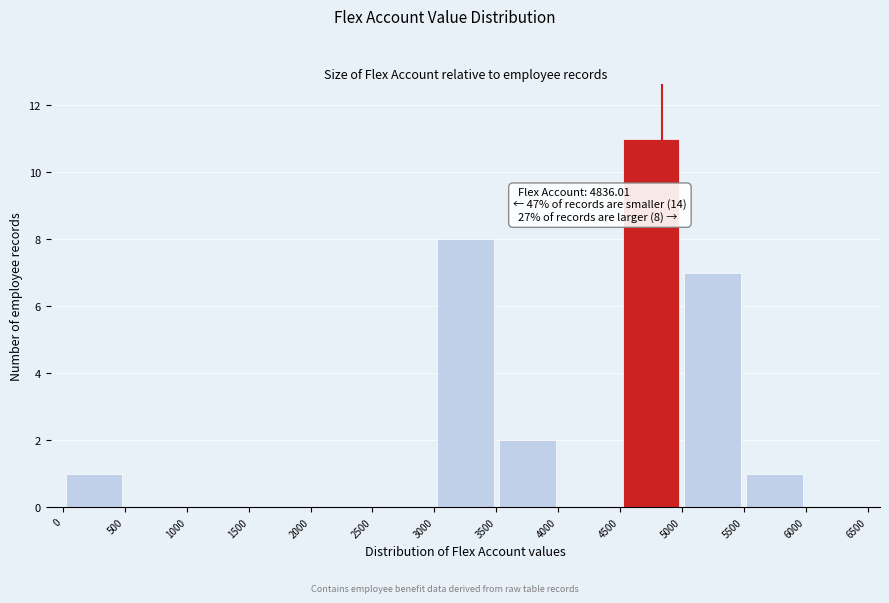

Which range on the x-axis has the tallest bar?

4500 to 5000